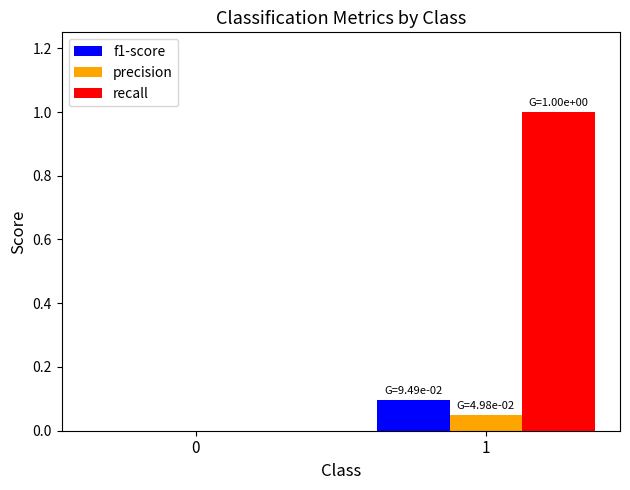

Are the bars grouped side by side (vs. stacked)?

Yes